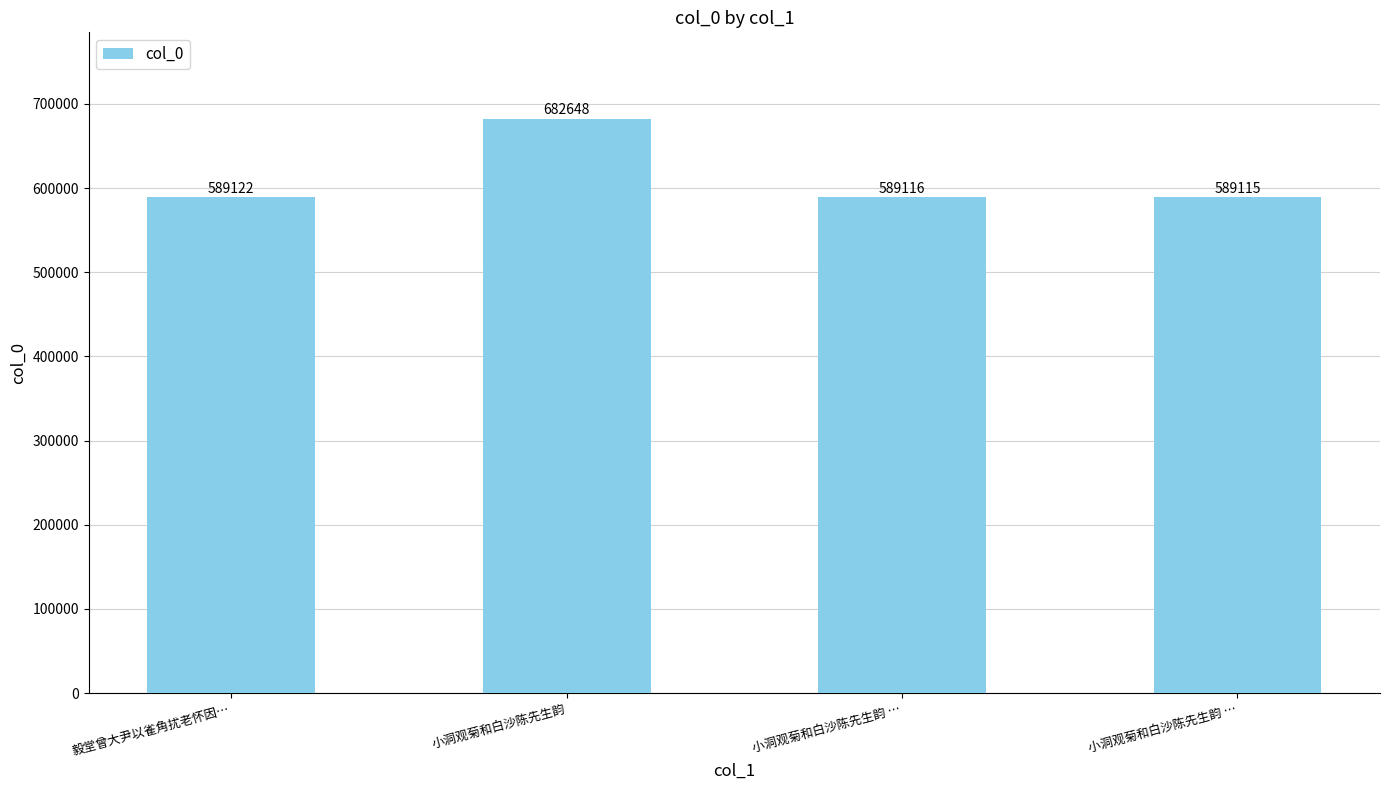

Rank the categories by value from highest to lowest.

小洞观菊和白沙陈先生韵, 毅堂曾大尹以雀角扰老怀因…, 小洞观菊和白沙陈先生韵 …, 小洞观菊和白沙陈先生韵 …